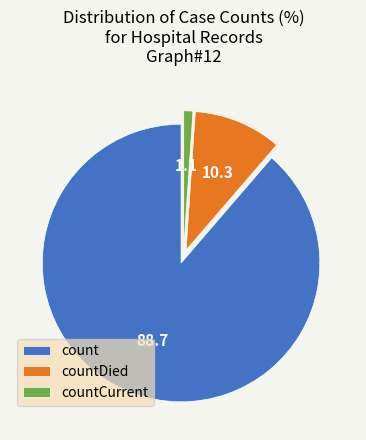

True or false: count accounts for 81% of the total.

False